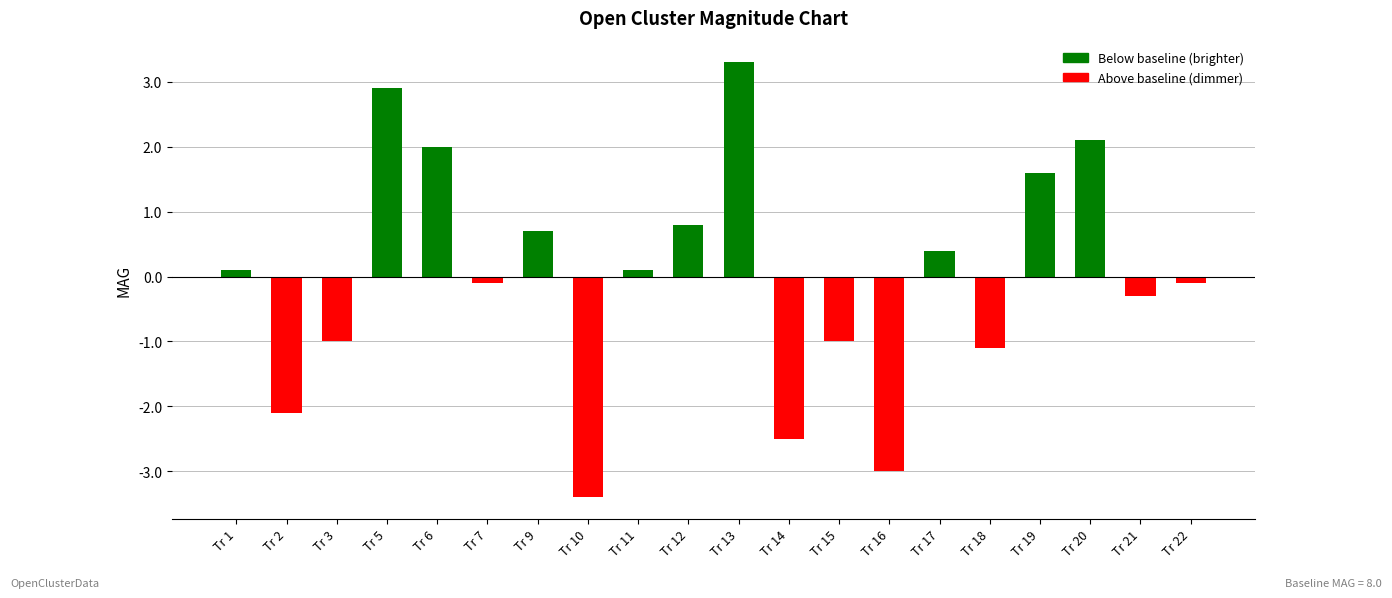

What is the sum of all values?

-0.6